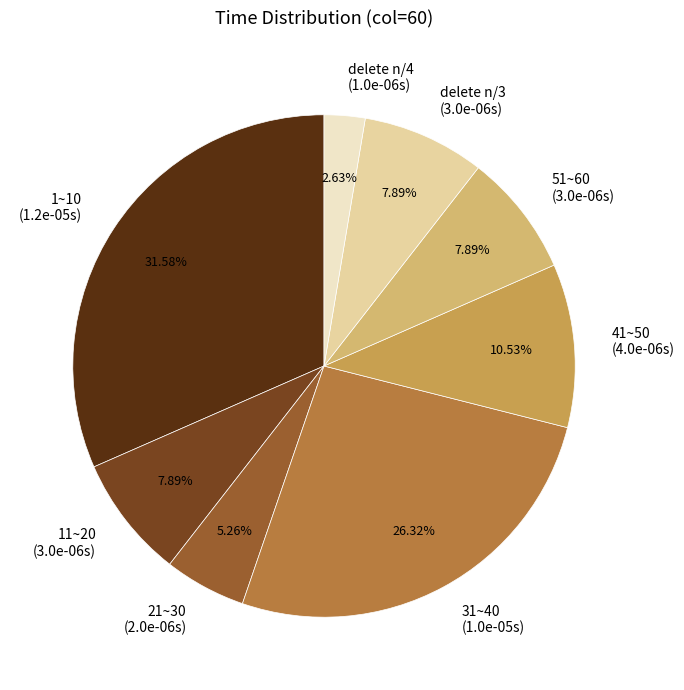

What percentage is the 51~60 slice, to the nearest percent?

8%